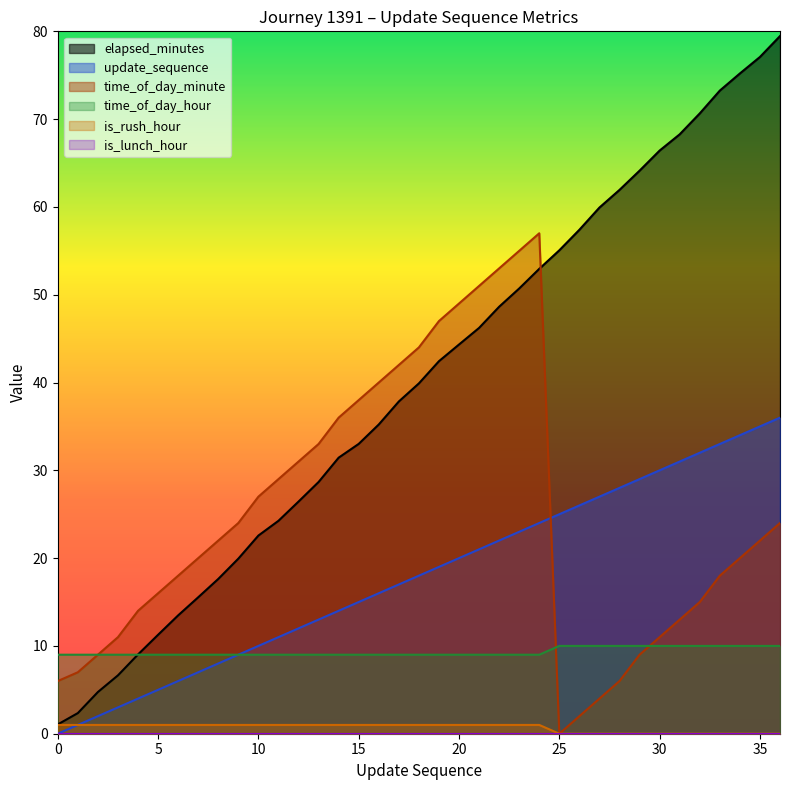

Which series changed the most between 21 and 27?

time_of_day_minute